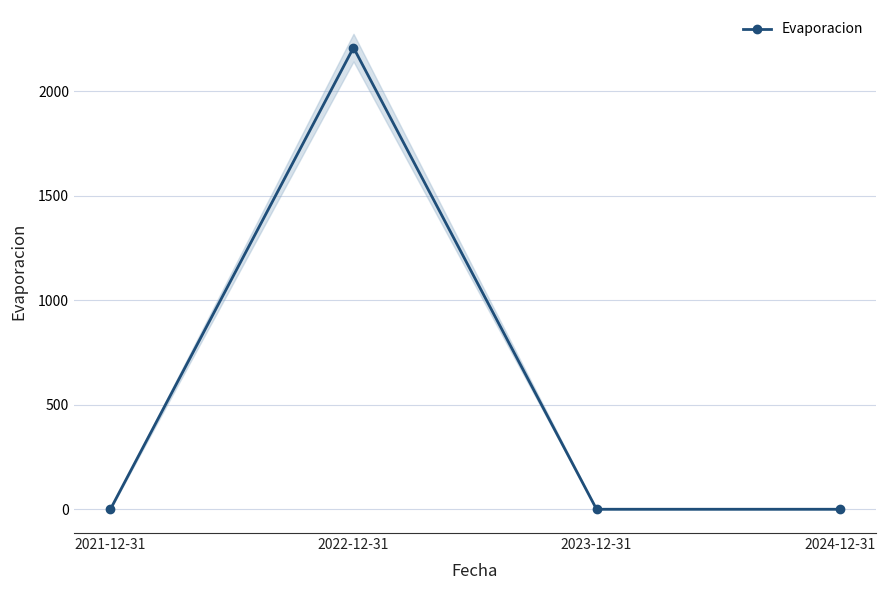

The chart shows a value of 2208.8 at 2022-12-31. True or false?

True